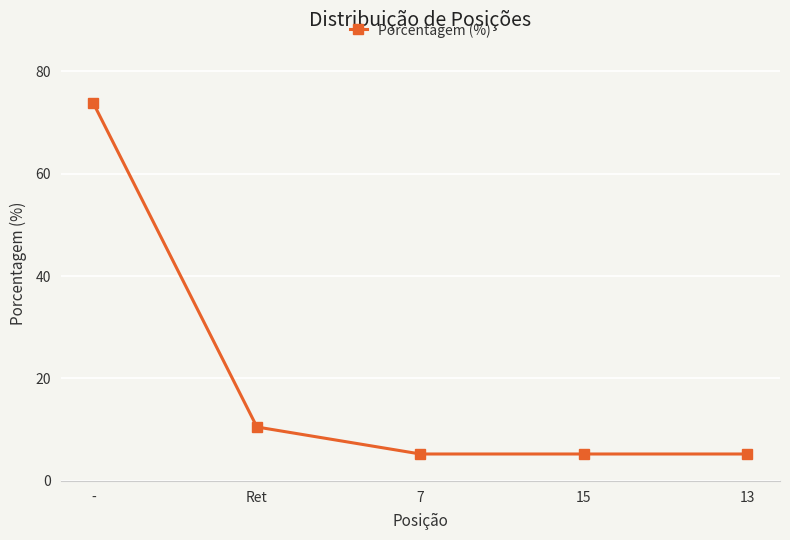

Where is the data nearest to the value 39?

Ret